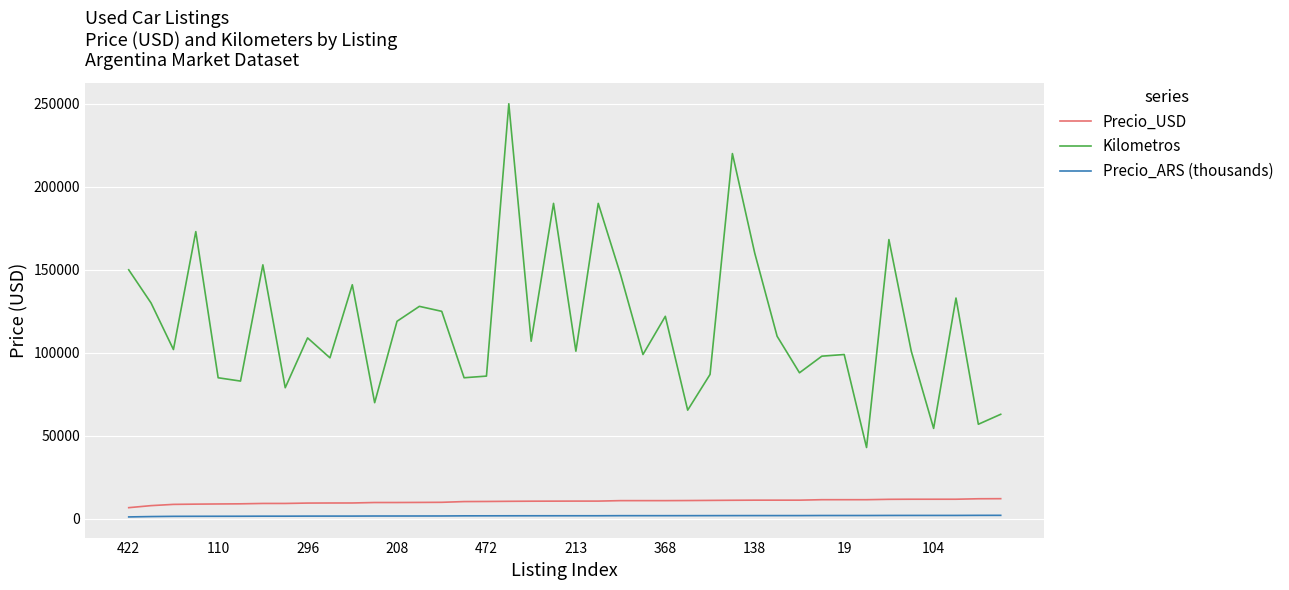

What is the average value of the Kilometros series?

116705.0